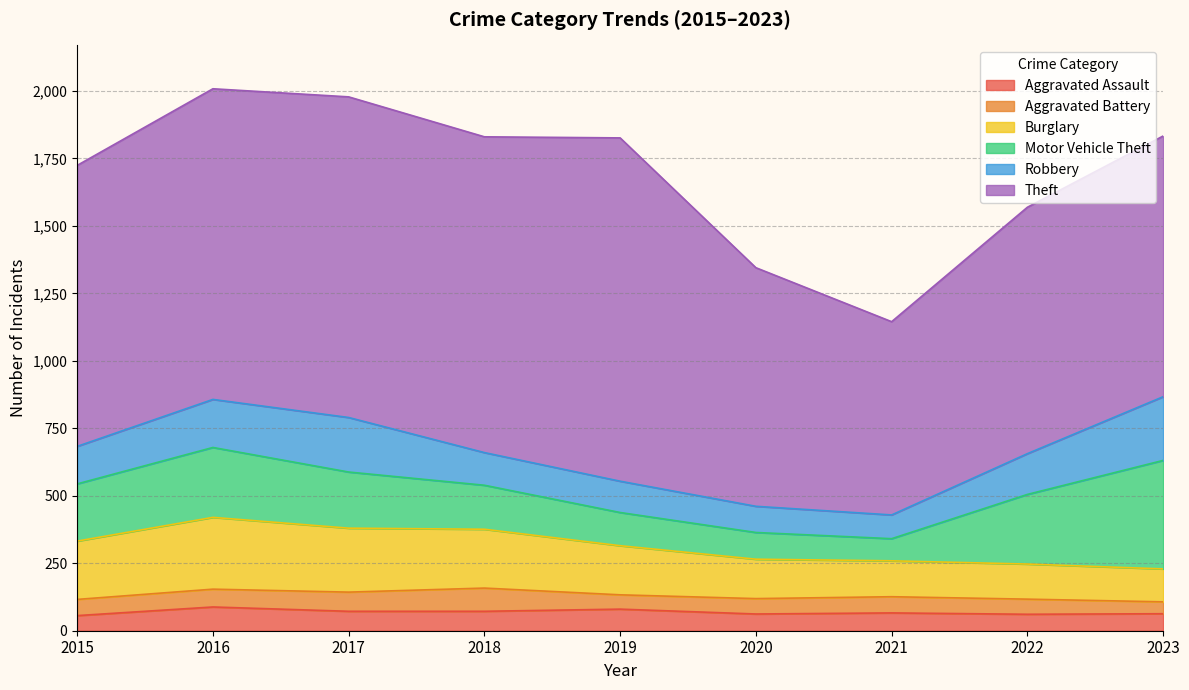

What is the average value of the Aggravated Battery series?

61